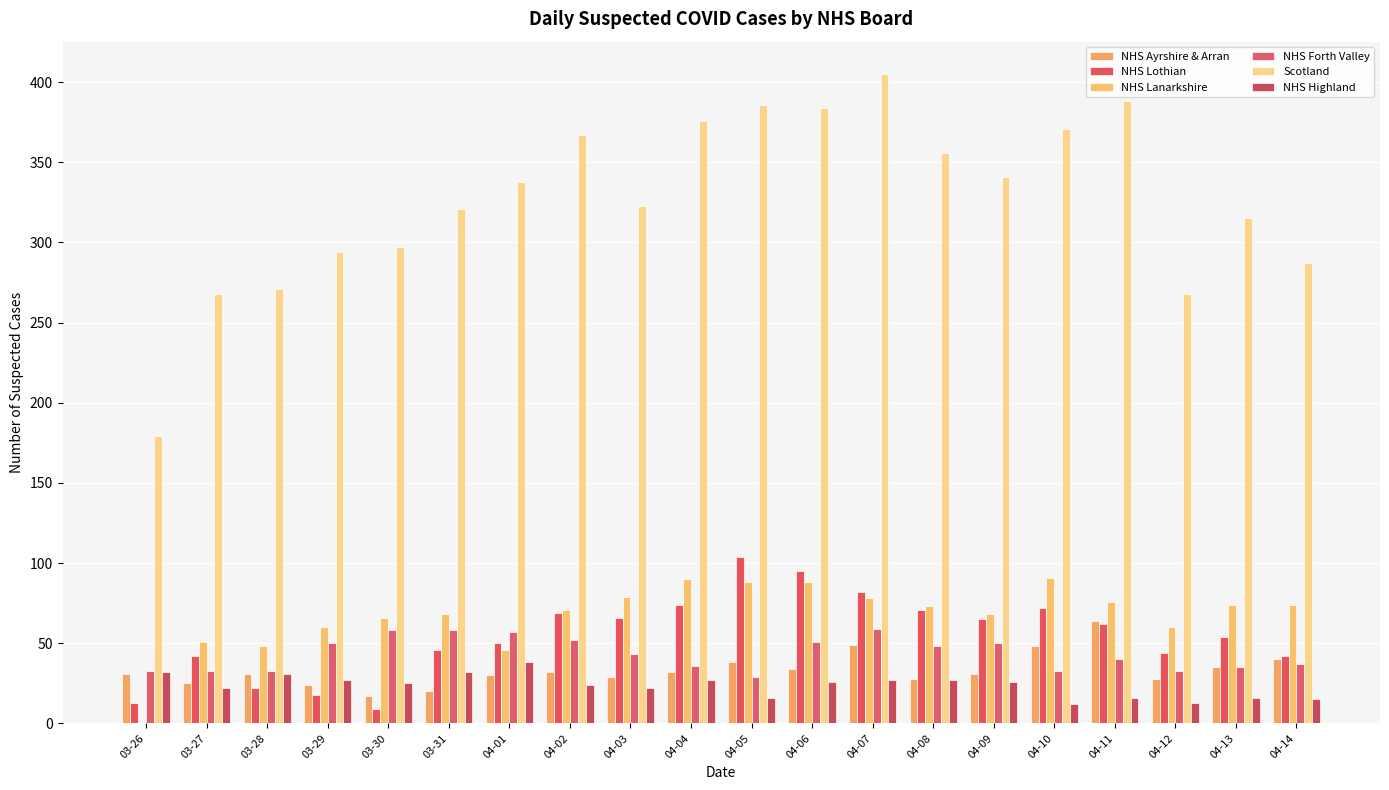

Reading left to right, transcribe all the data shown in this chart.

NHS Ayrshire & Arran: 31	25	31	24	17	20	30	32	29	32	38	34	49	28	31	48	64	28	35	40
NHS Lothian: 13	42	22	18	9	46	50	69	66	74	104	95	82	71	65	72	62	44	54	42
NHS Lanarkshire: 0	51	48	60	66	68	46	71	79	90	88	88	78	73	68	91	76	60	74	74
NHS Forth Valley: 33	33	33	50	58	58	57	52	43	36	29	51	59	48	50	33	40	33	35	37
Scotland: 179	268	271	294	297	321	338	367	323	376	386	384	405	356	341	371	388	268	315	287
NHS Highland: 32	22	31	27	25	32	38	24	22	27	16	26	27	27	26	12	16	13	16	15